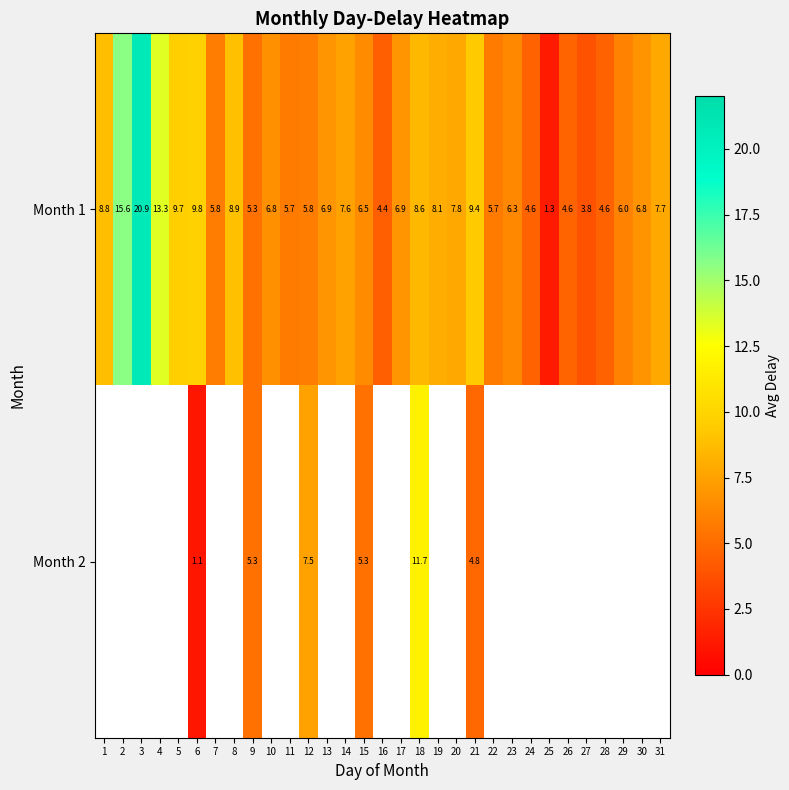

Which label corresponds to the smallest value in the chart?

6